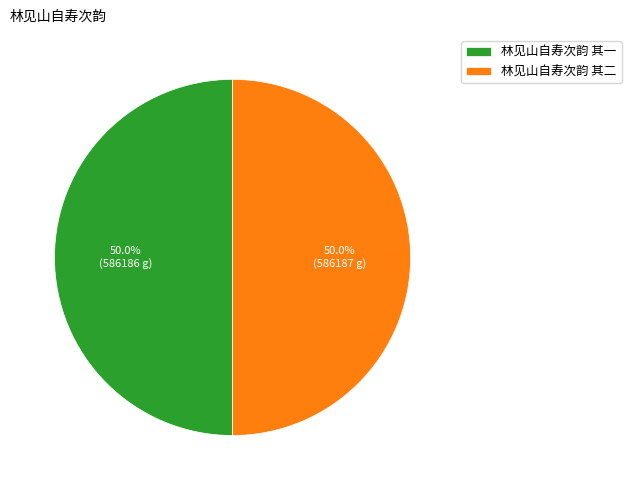

Approximately how many times larger is the value at 林见山自寿次韵 其二 compared to 林见山自寿次韵 其一?

1.0